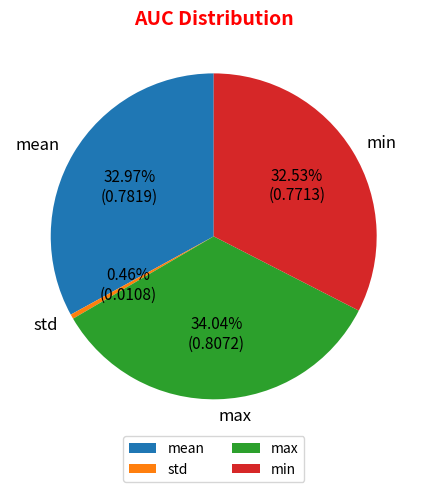

To the nearest percent, what is the combined percentage of mean and max?

67%